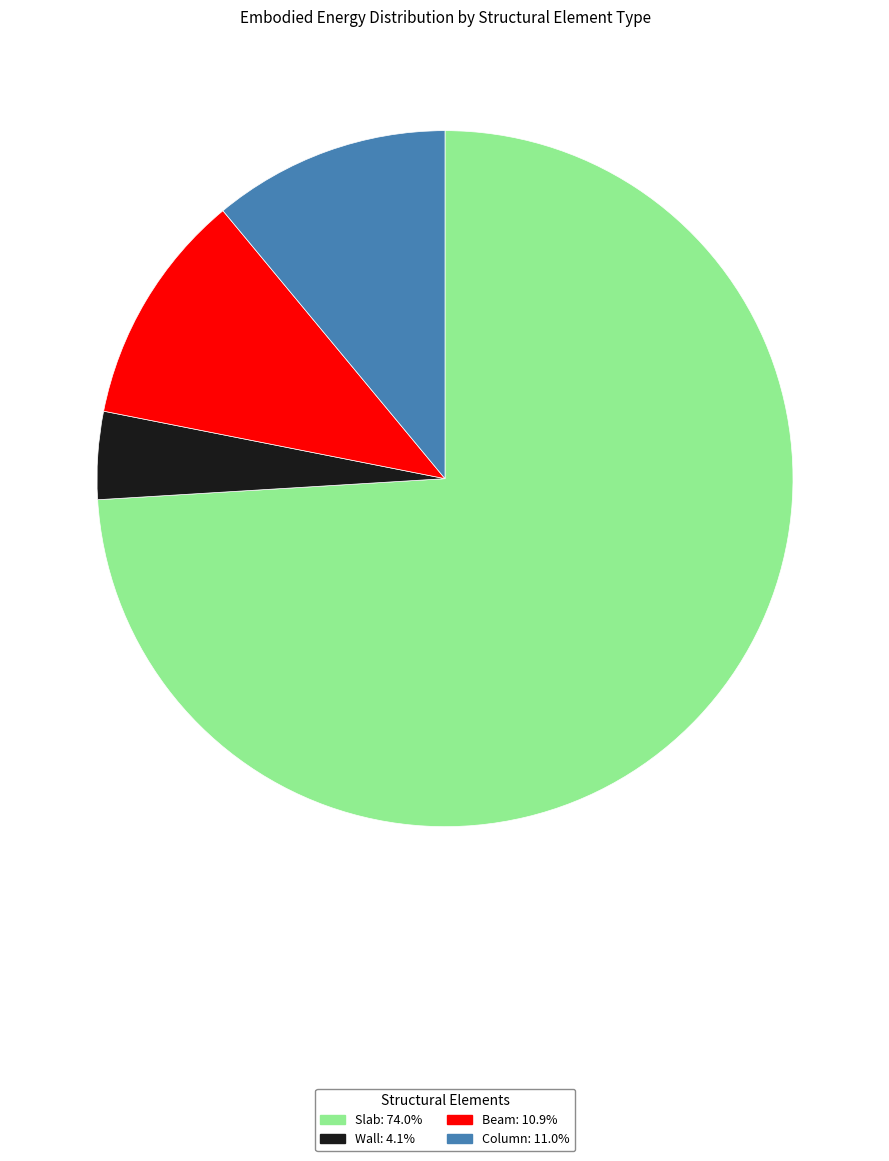

Between Wall and Beam, which is larger?

Beam